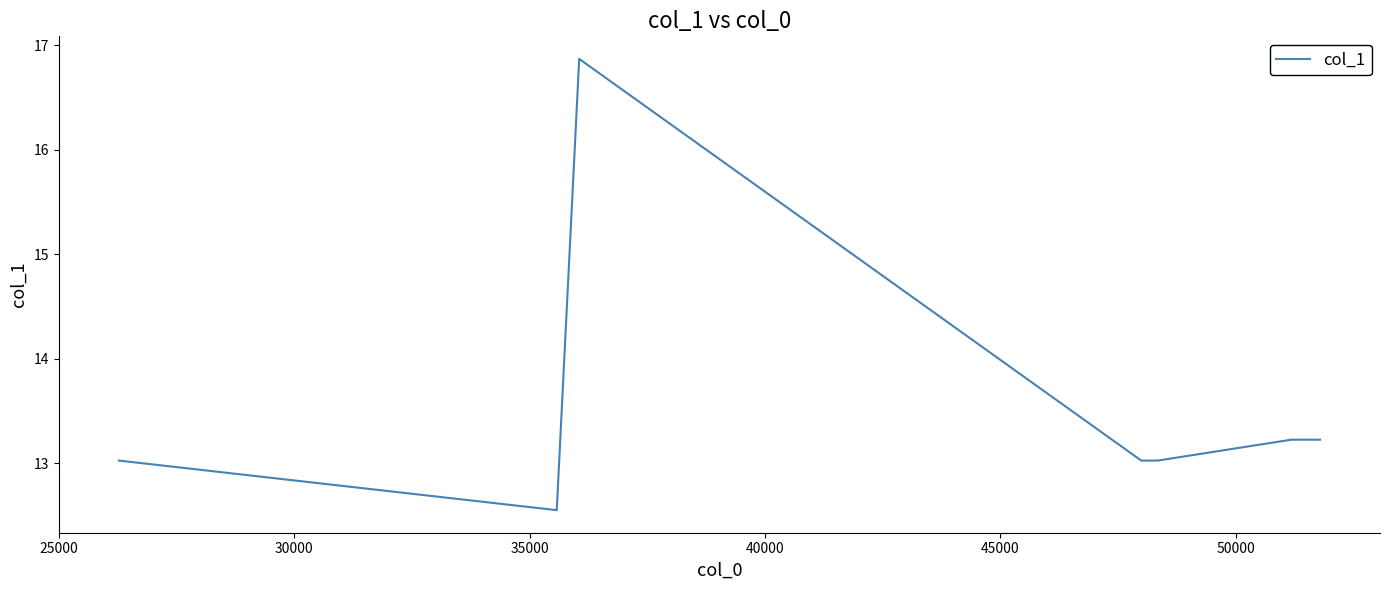

What is the average value?

13.6